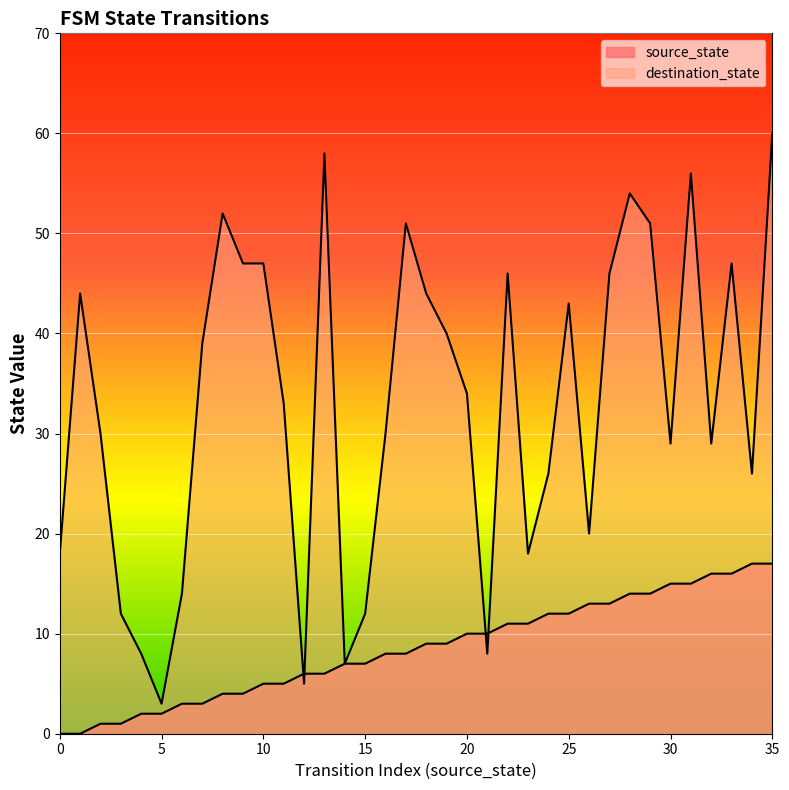

What is the sum of all destination_state values?

1187